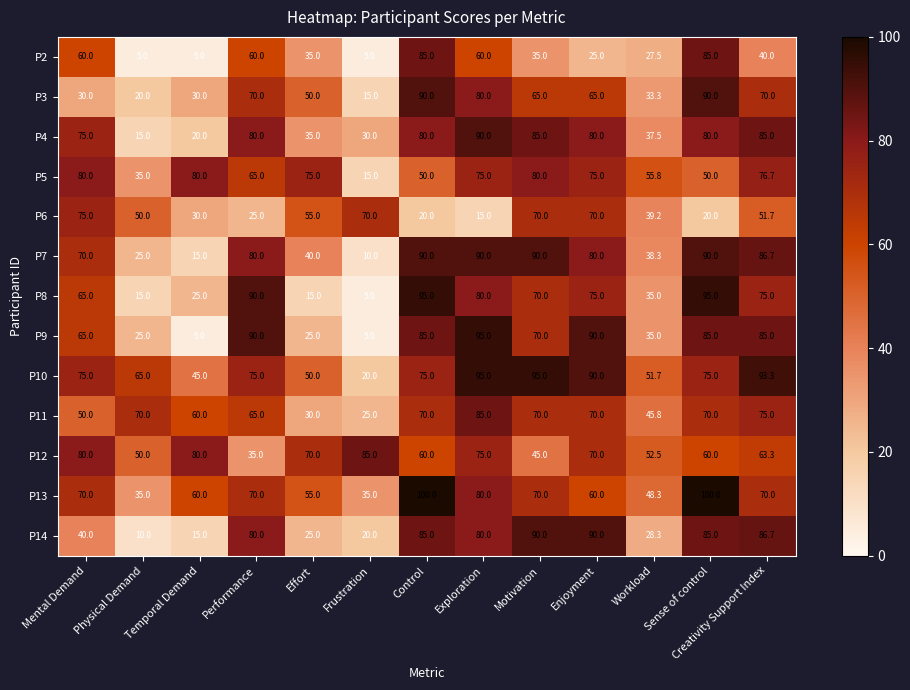

Which series has the largest range (max minus min)?

P8